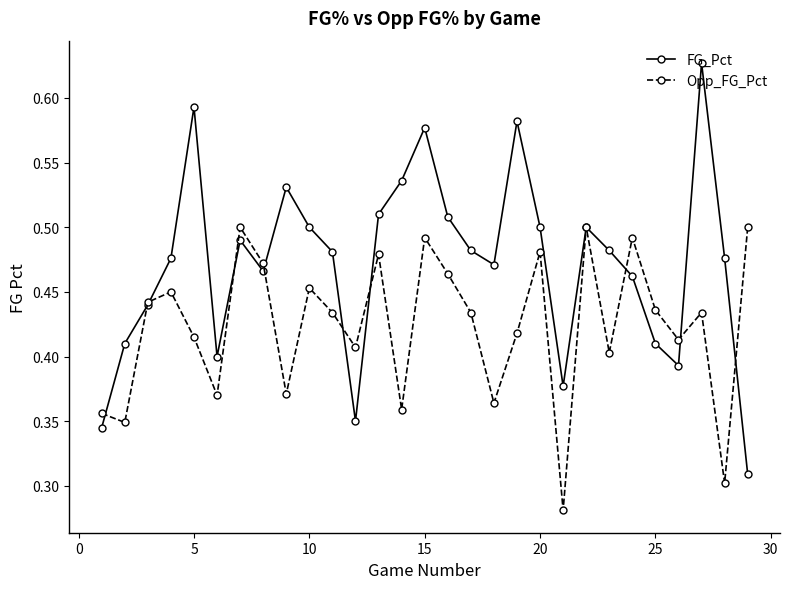

True or false: FG_Pct has more than 0 interior local peaks.

True